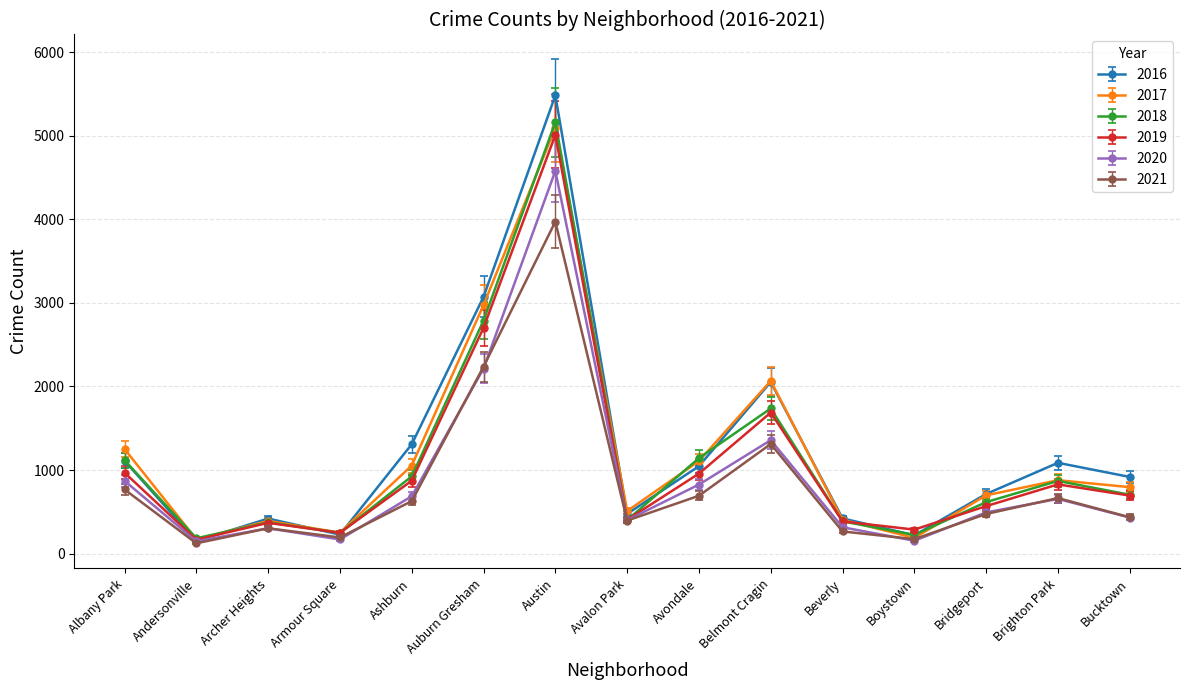

The 2016 series shows 1095.8 at Bridgeport. True or false?

False